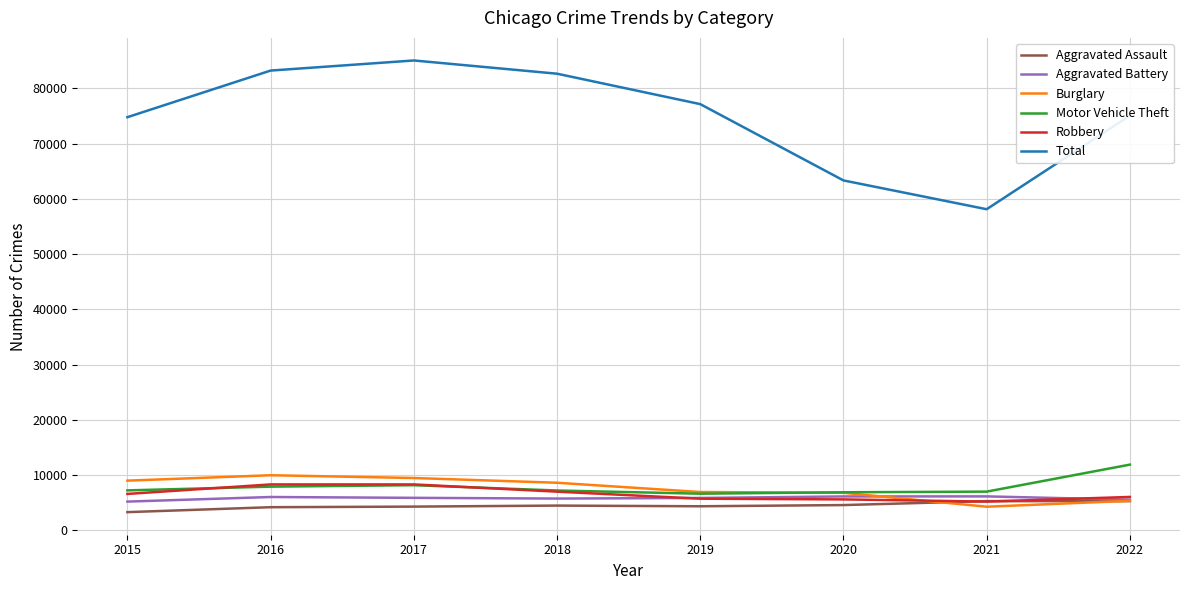

What is the average value of the Total series?

74921